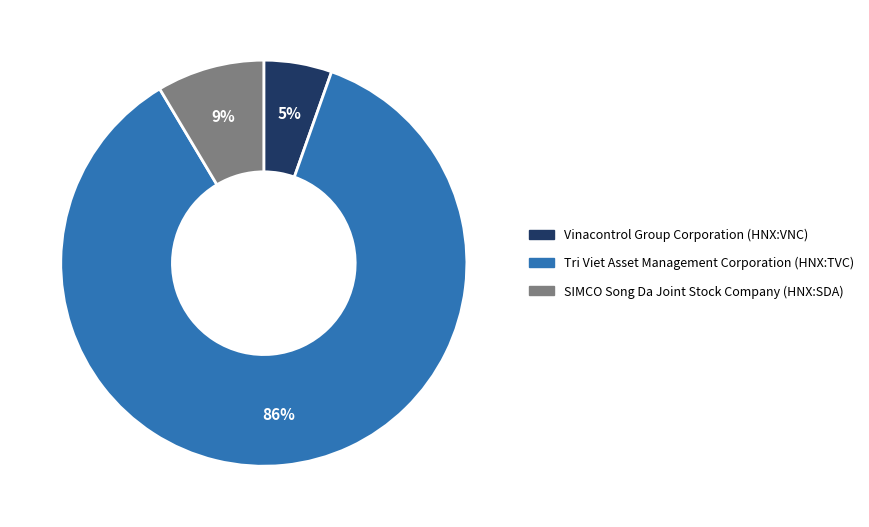

Is it true that SIMCO Song Da Joint Stock Company (HNX:SDA) is 9% of the pie?

True